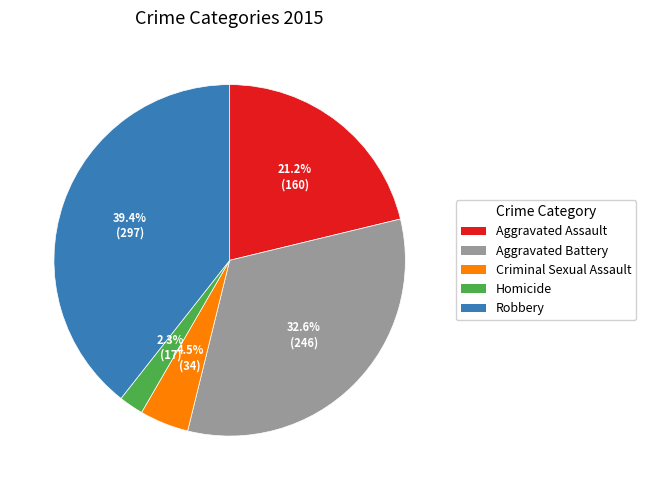

How many slices are in this pie chart?

5